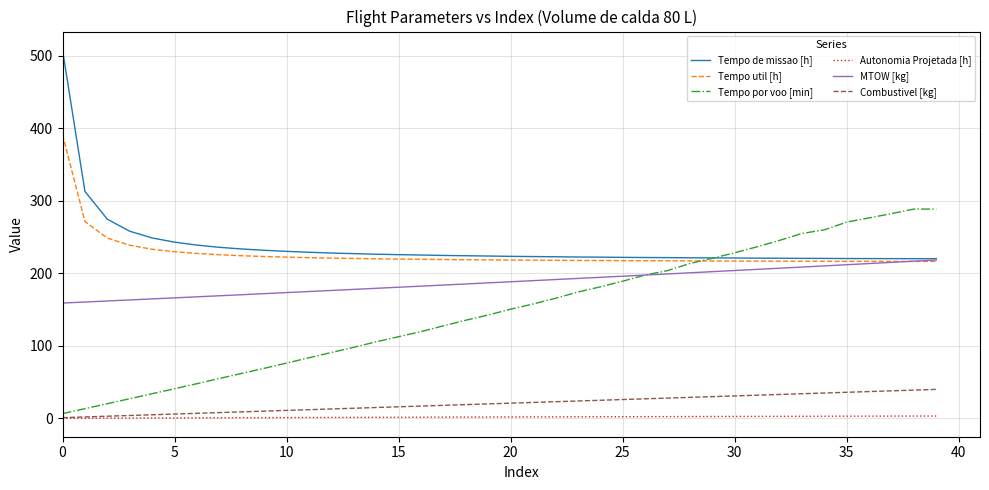

Rank the series by their maximum value, from highest to lowest.

Tempo de missao [h], Tempo util [h], Tempo por voo [min], MTOW [kg], Combustivel [kg], Autonomia Projetada [h]